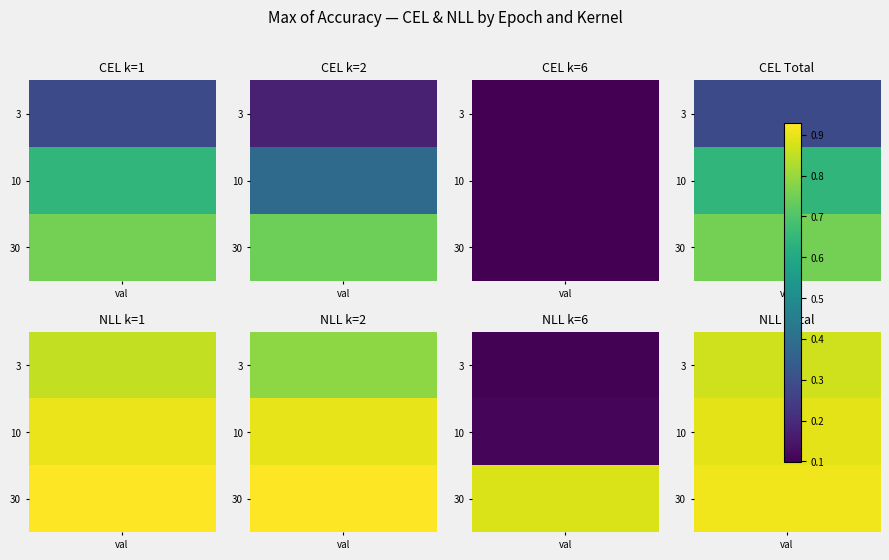

The NLL_k0 series shows 0.3 at 0. True or false?

False